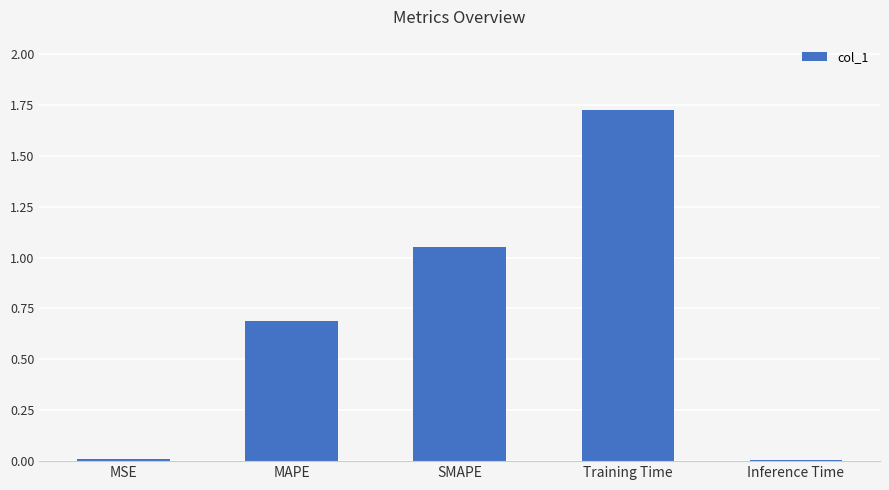

What is the average value?

0.7